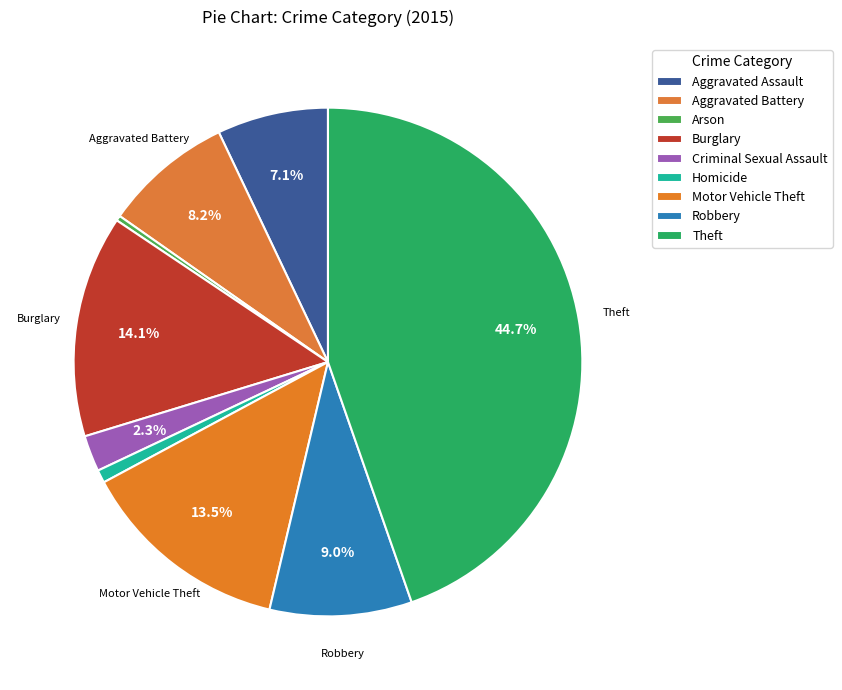

What percentage is the Homicide slice, to the nearest percent?

1%